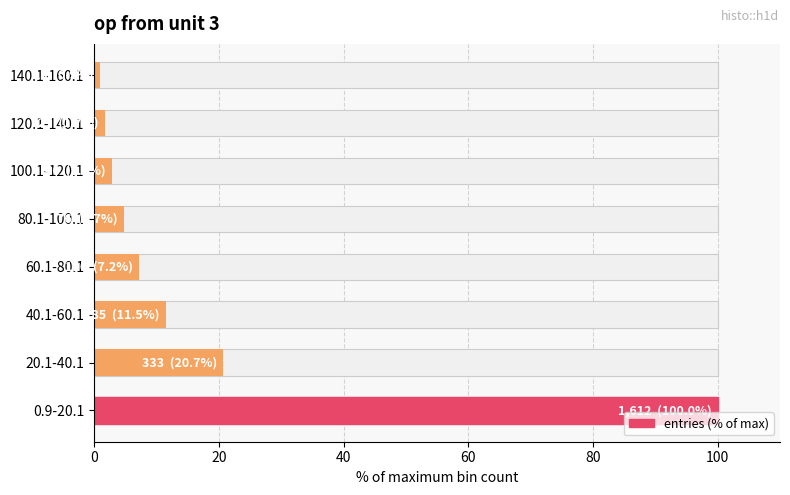

What is the value of the 1st bar from the left?

100.0